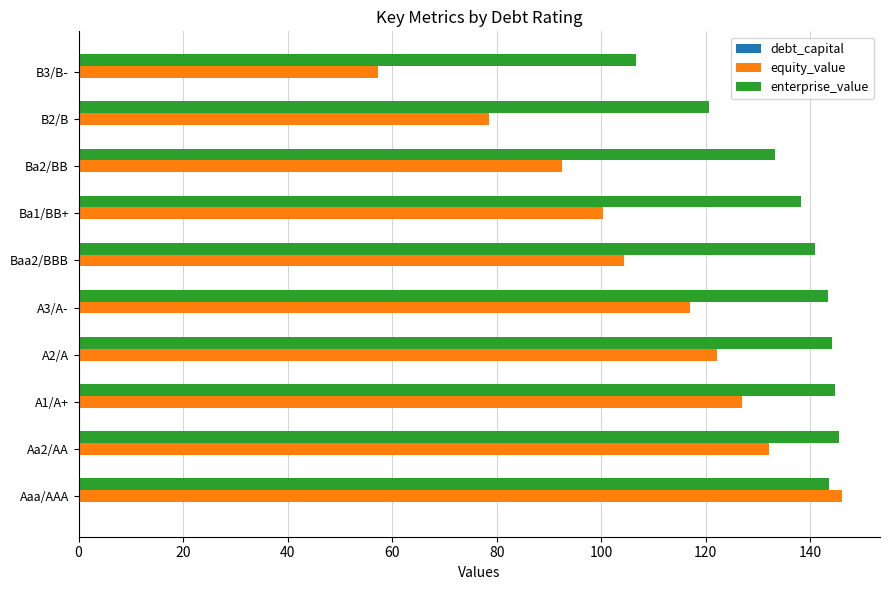

At which label does equity_value reach its peak?

Aaa/AAA